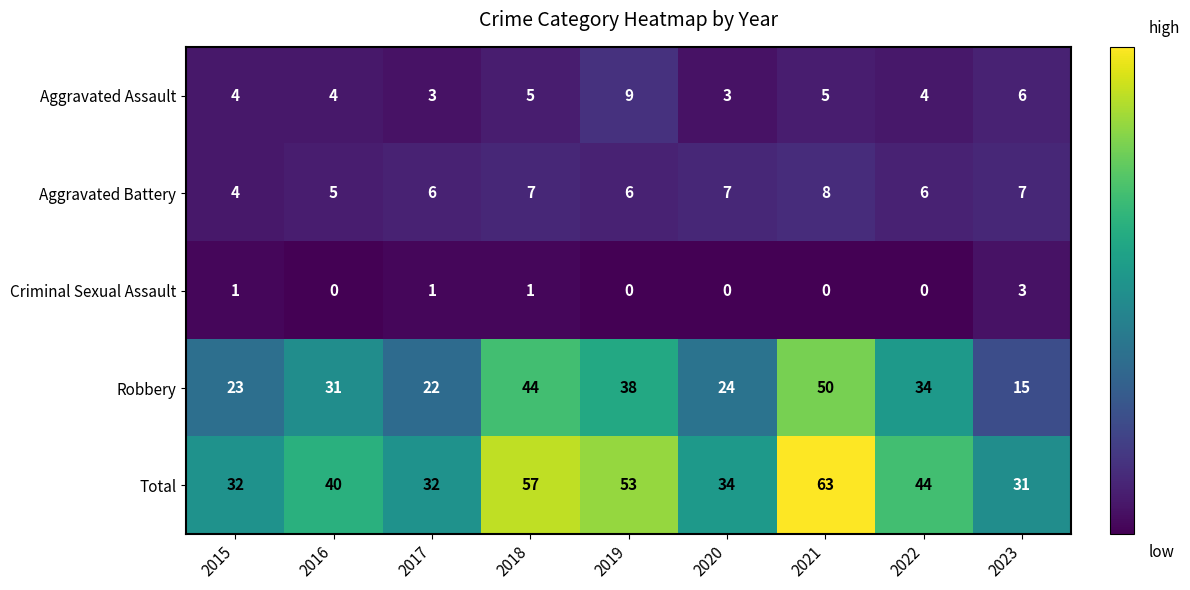

At which category is the sum across all series the highest?

2021